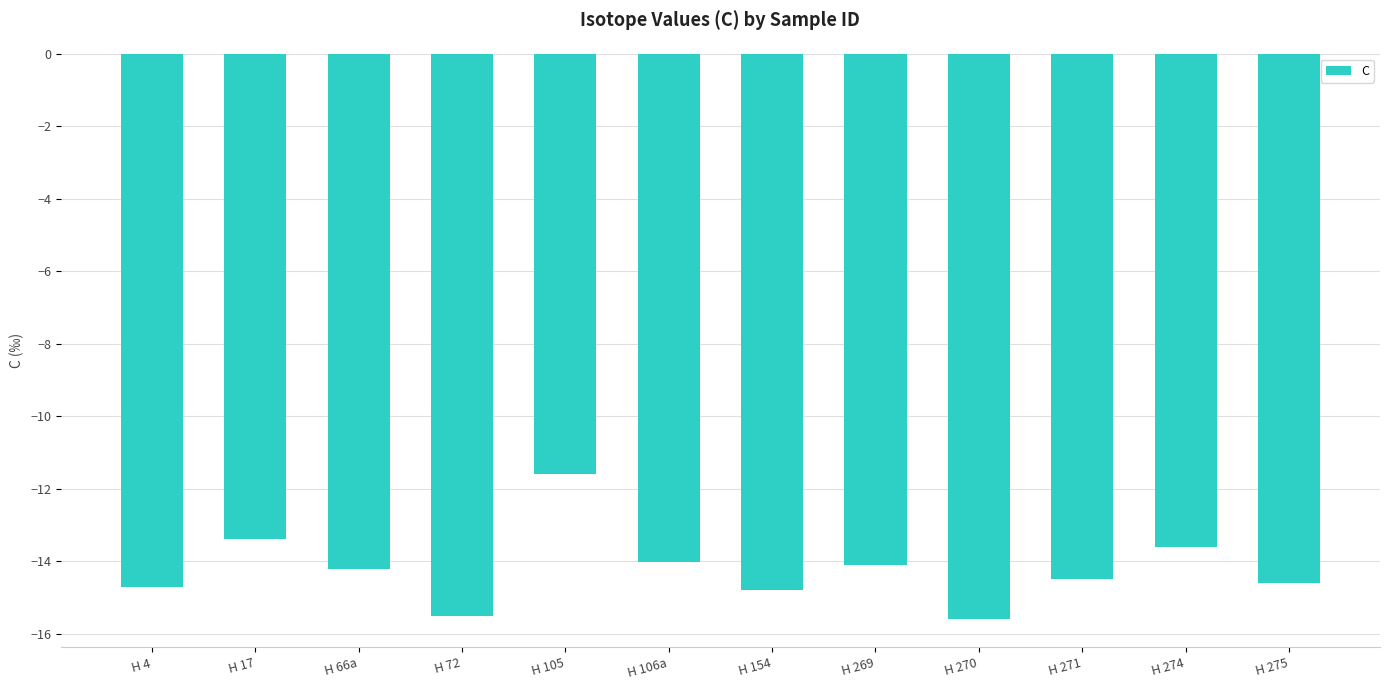

What is the approximate value at H 269?

-14.1